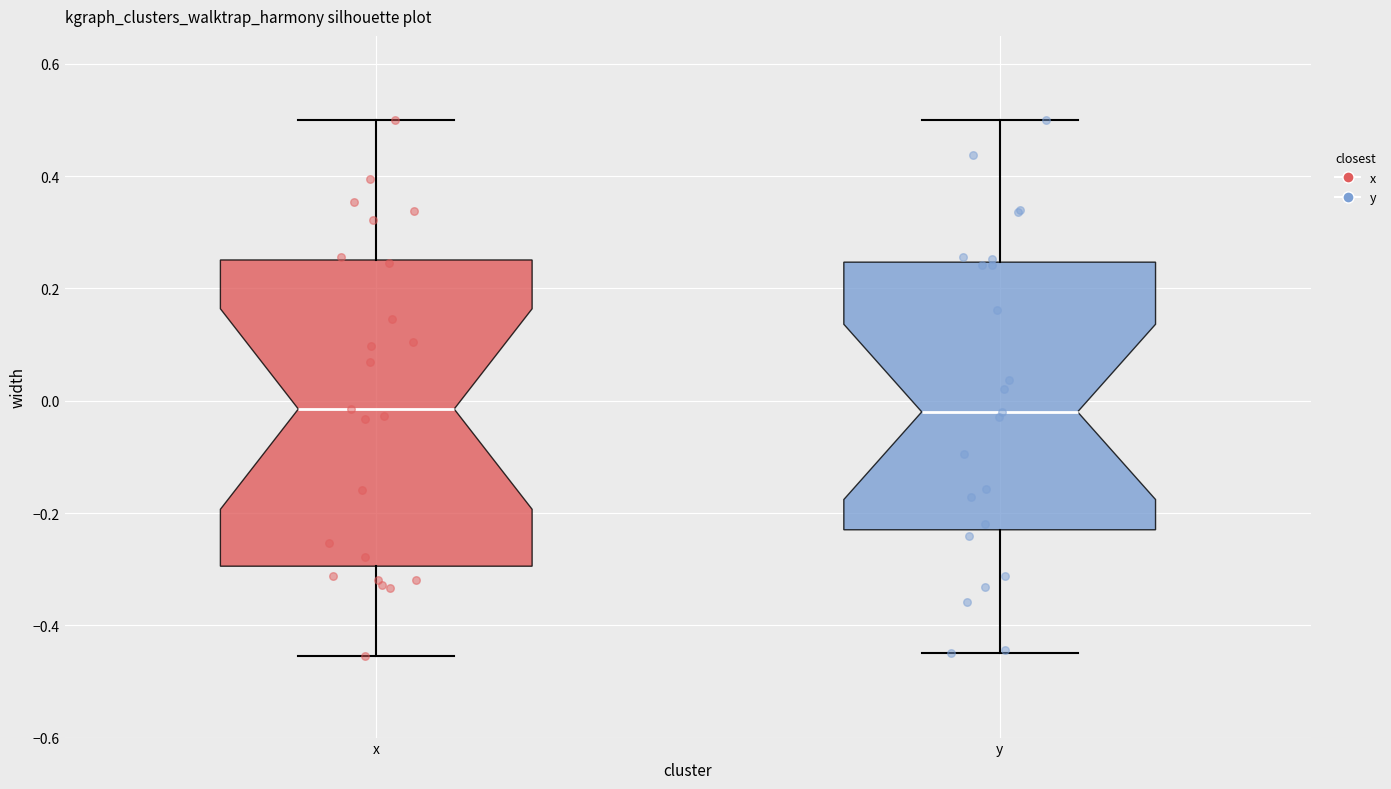

Reading left to right, read every box against the y-axis: the position of its median line, the range the box covers, and the ends of its whiskers. The values are not printed on the chart, so give them approximately, as read against the axis.

x: median -0.02, box -0.30 to 0.26, whiskers -0.46 to 0.50
y: median -0.02, box -0.22 to 0.24, whiskers -0.44 to 0.50